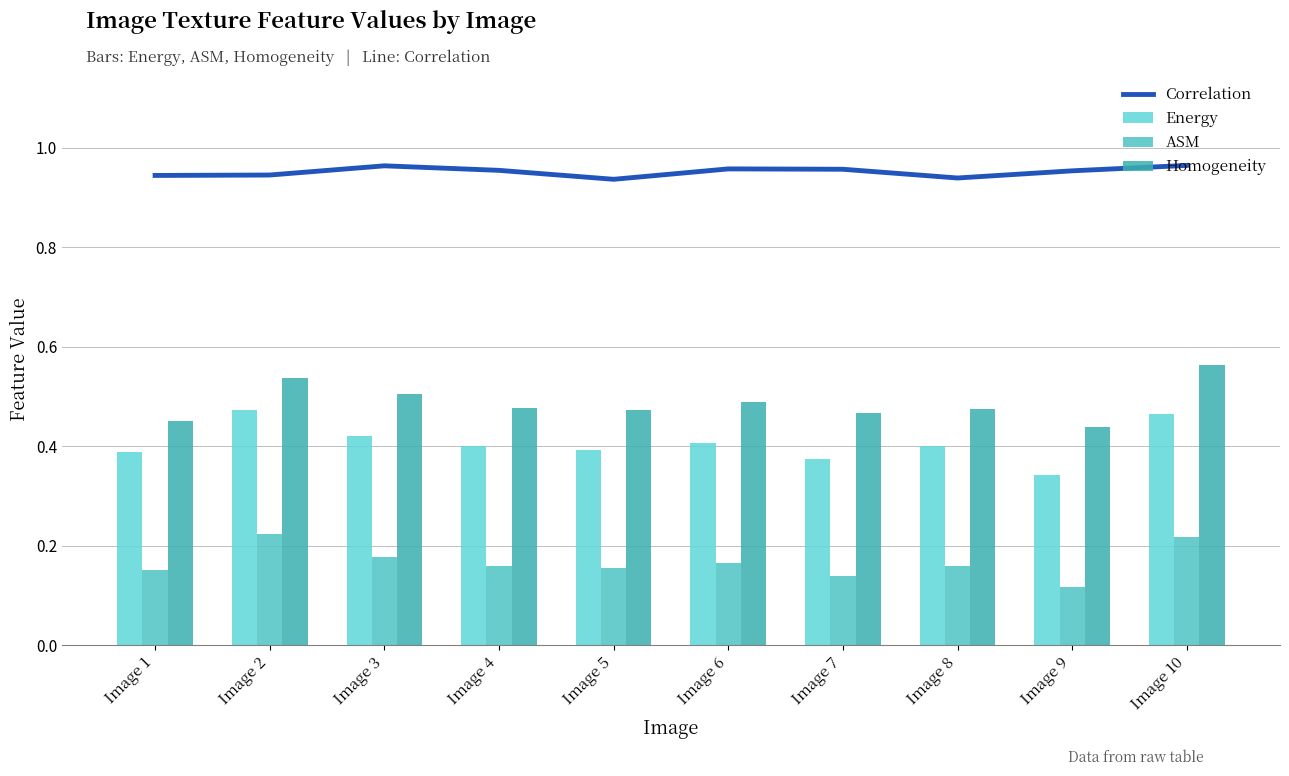

What is the value of the Homogeneity bar at the 3rd from the left?

0.5